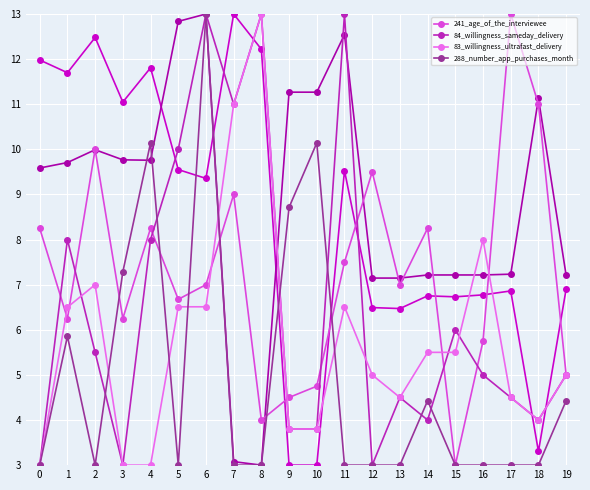

True or false: 83_willingness_ultrafast_delivery and 241_age_of_the_interviewee intersect in this chart.

True